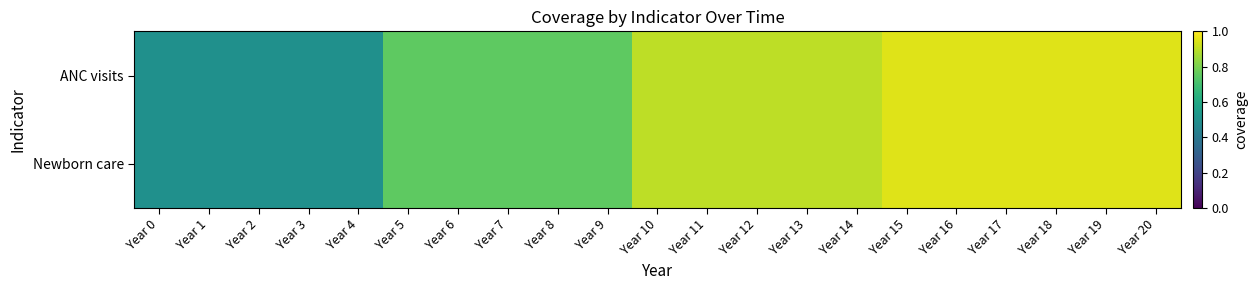

Between Year 16 and Year 0, which is larger?

Year 16